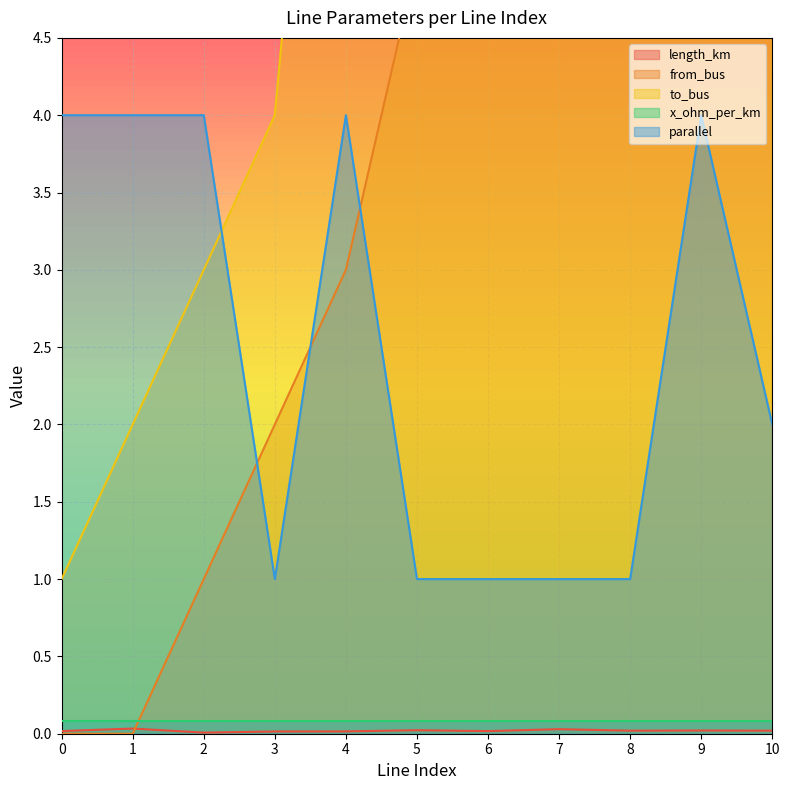

What is the value of the from_bus point at the 4th from the left?

2.0